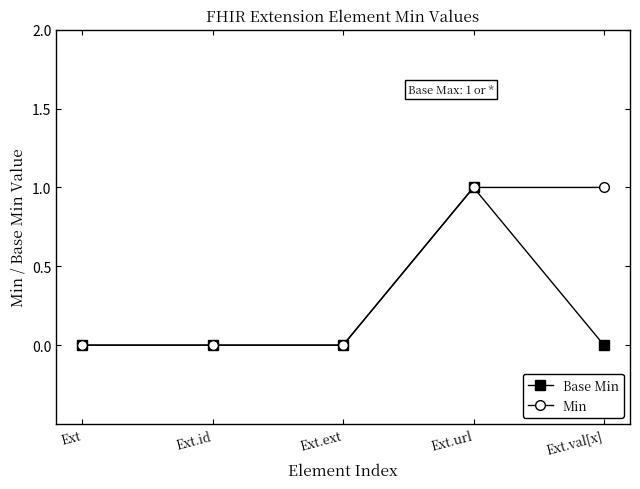

Between Ext.url and Ext.val[x], which series saw the biggest shift?

Base Min